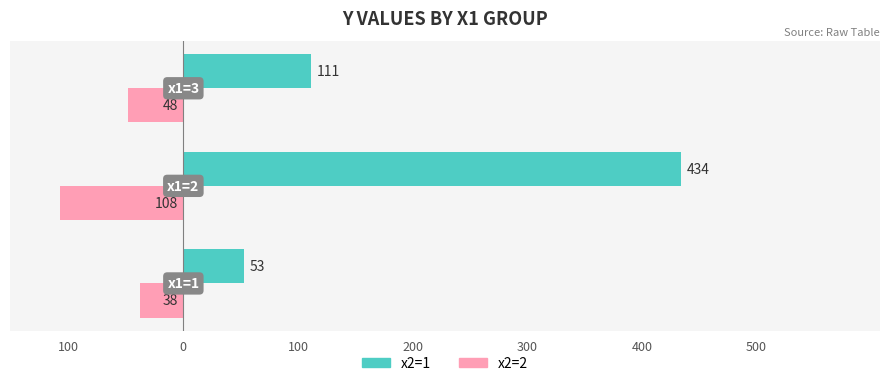

Reading left to right, what are all the values shown in this chart?

x2=1: 53	434	111
x2=2: -38	-108	-48